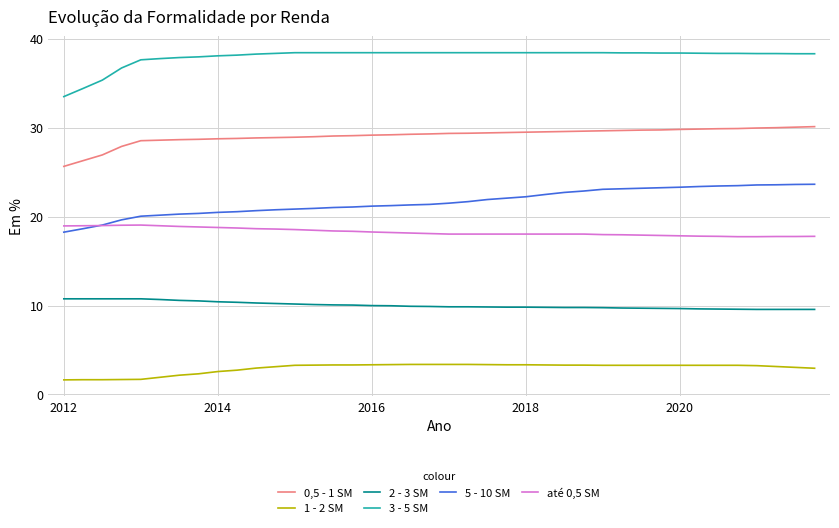

What is the maximum value for 3 - 5 SM?

38.4